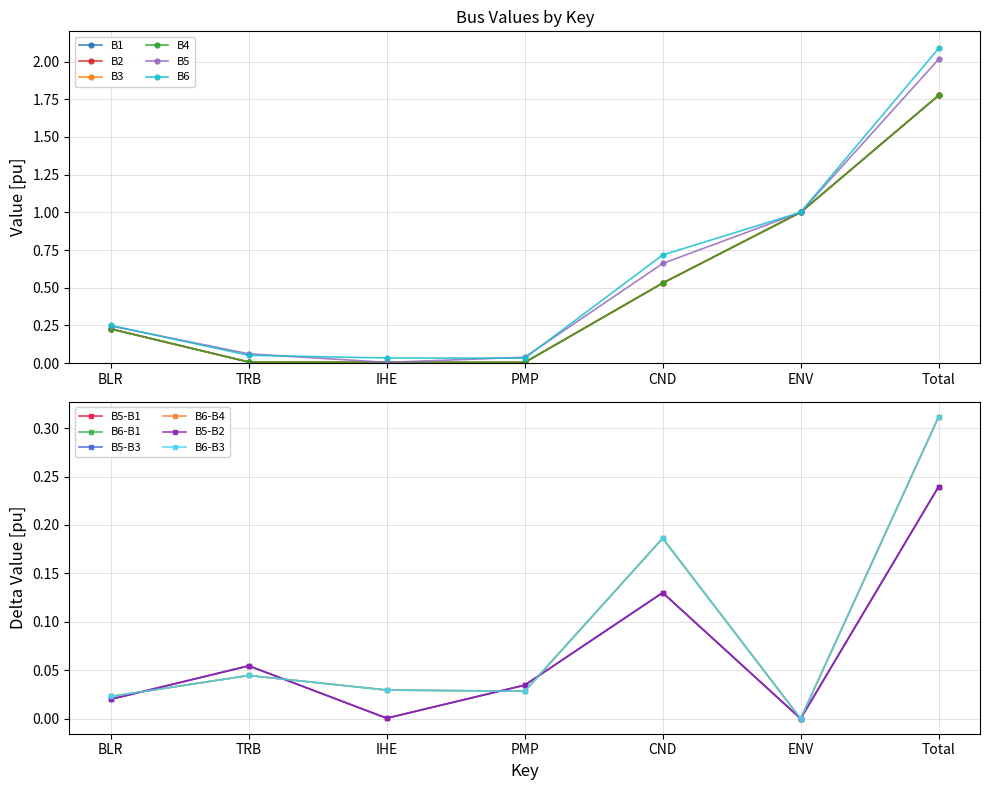

Where is the first local minimum for B6?

PMP